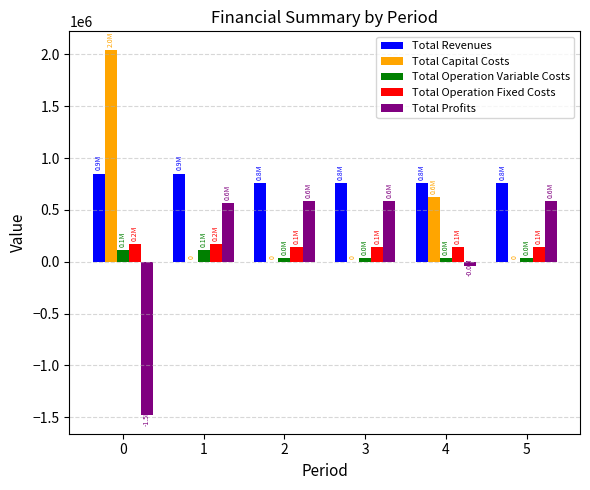

Does the chart contain stacked bars?

No